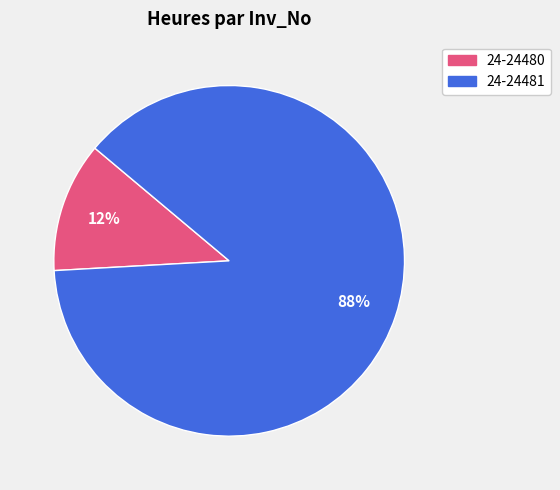

Approximately how many times larger is the value at 24-24480 compared to 24-24481?

0.1